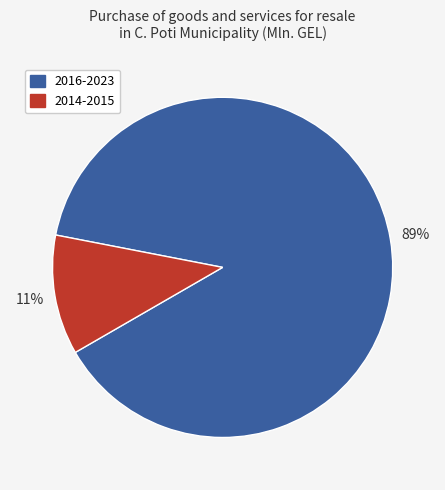

Is there a majority slice in this chart?

Yes